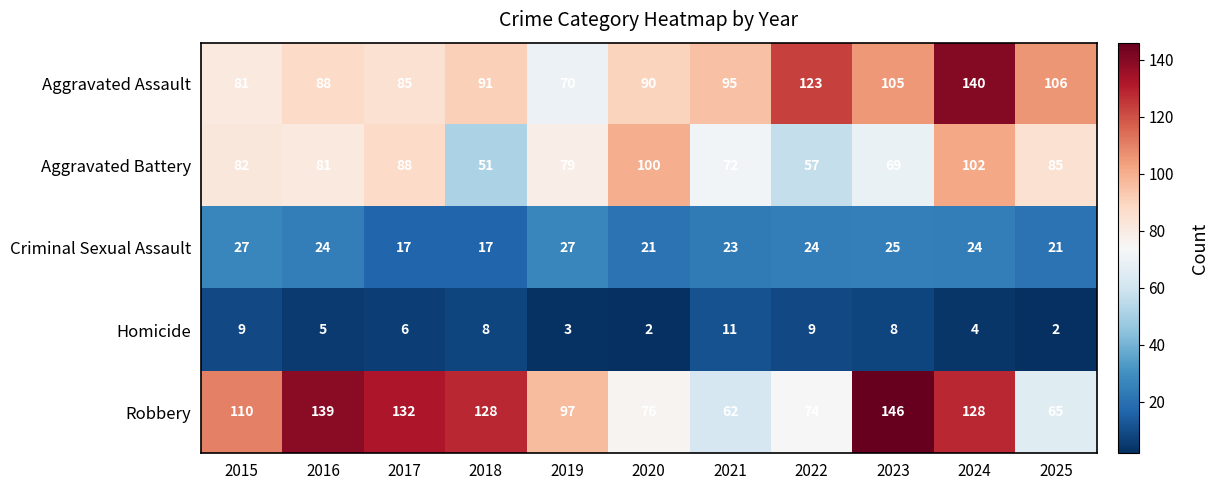

At which category is the sum across all series the highest?

2024